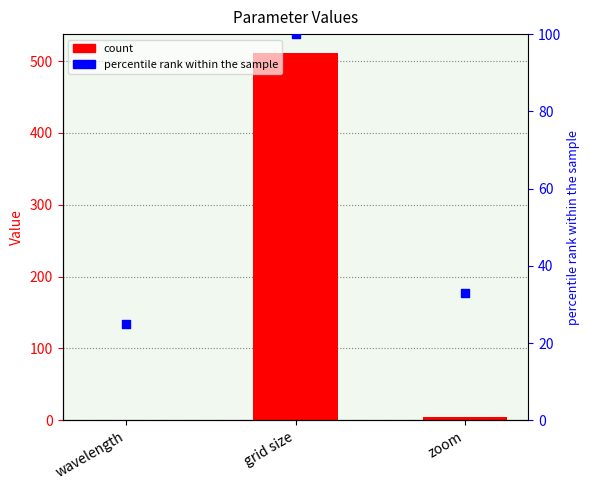

At which category is the sum across all series the highest?

grid size